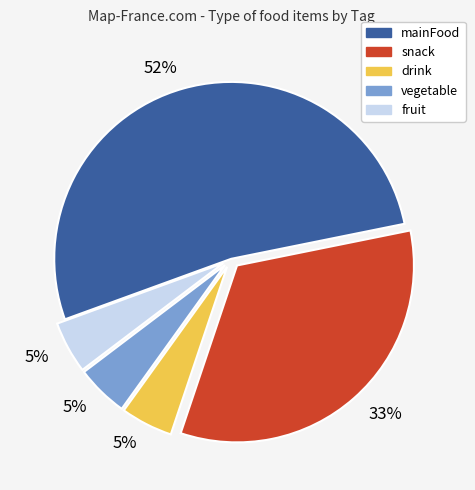

To the nearest percent, what is the average slice percentage?

20%